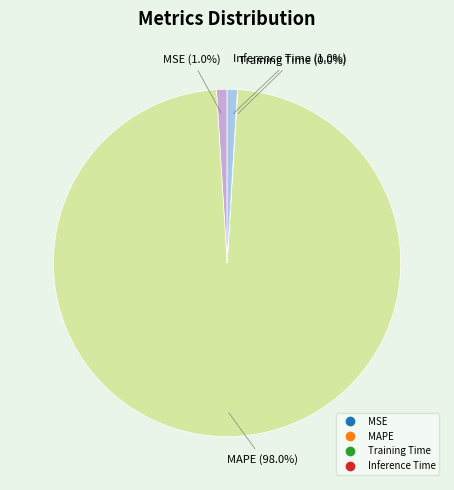

To the nearest percent, what is the difference between the largest and smallest slice percentages?

98%